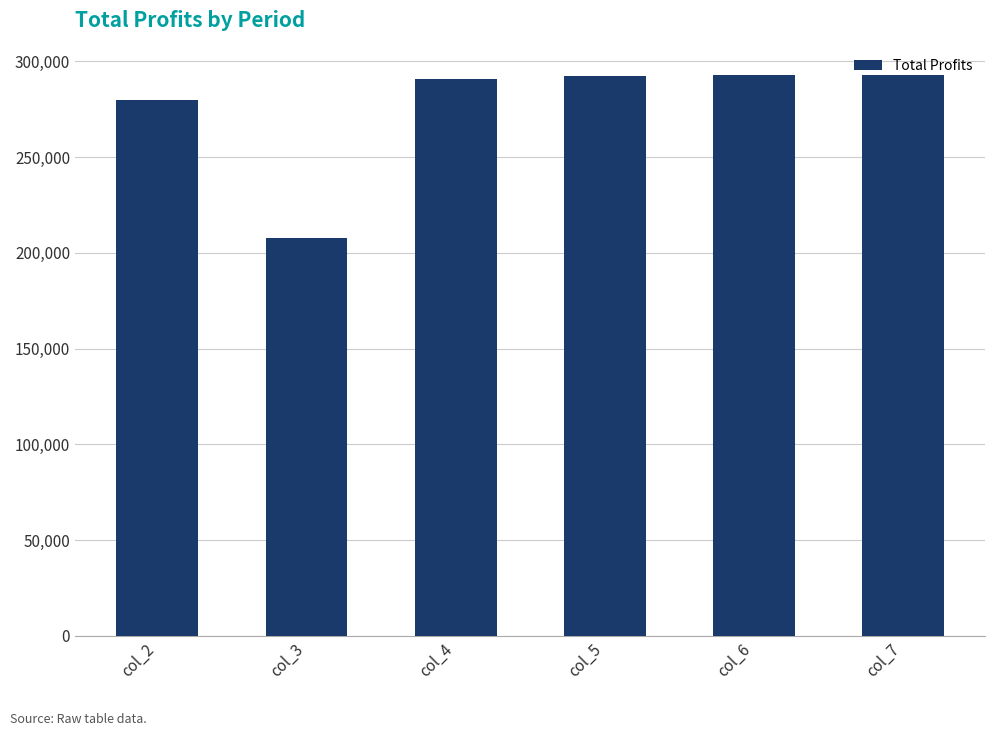

What is the change in value from col_3 to col_6?

+84647.1